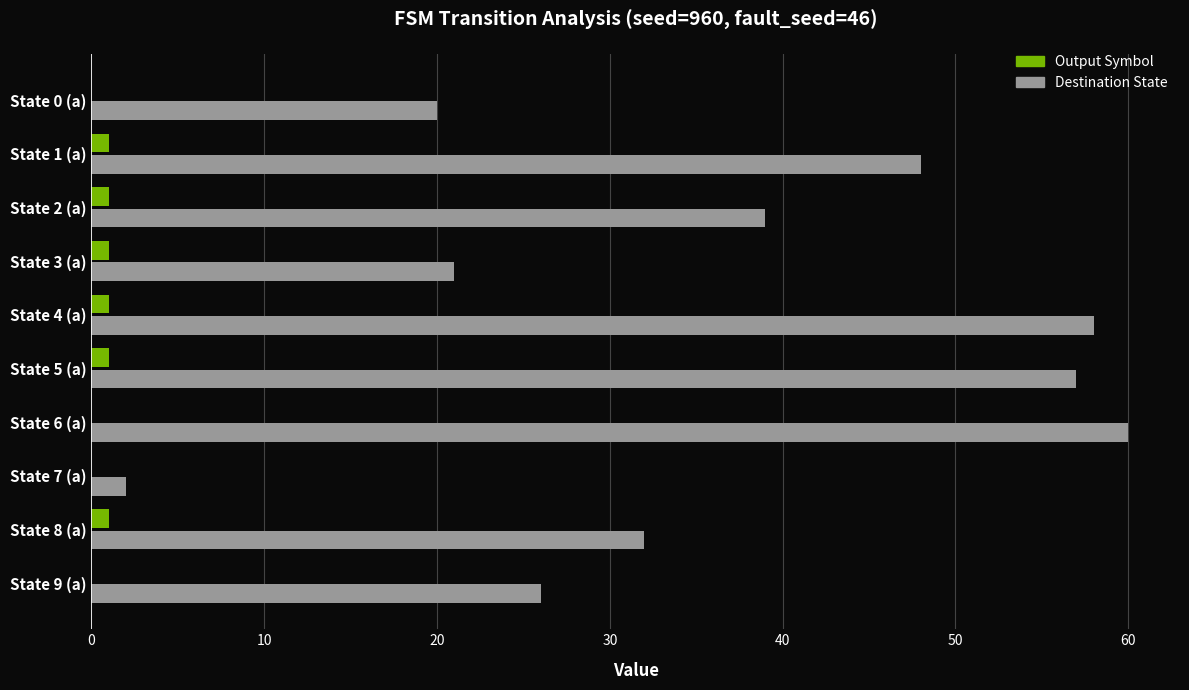

Between State 1 (a) and State 9 (a), which series saw the biggest shift?

Destination State